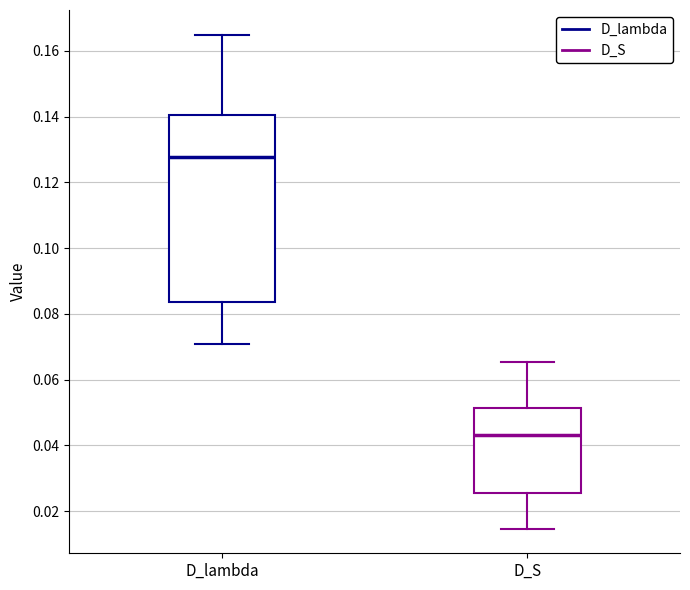

Comparing the boxes themselves (not the whiskers), which one is the tallest?

D_lambda